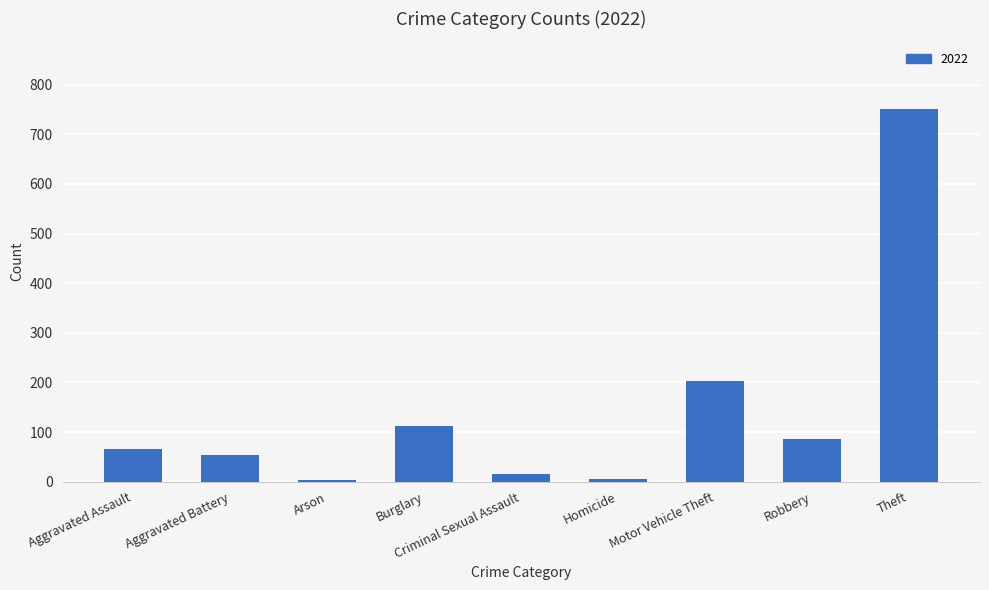

True or false: the data shows 66 at Aggravated Assault.

True